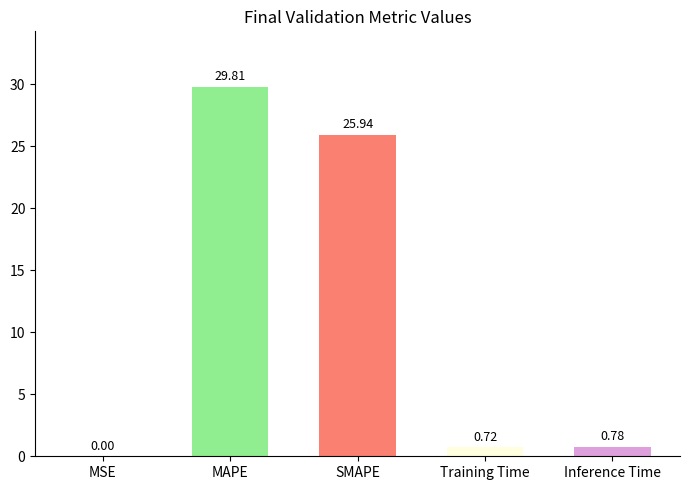

At which label is the value closest to 14?

SMAPE